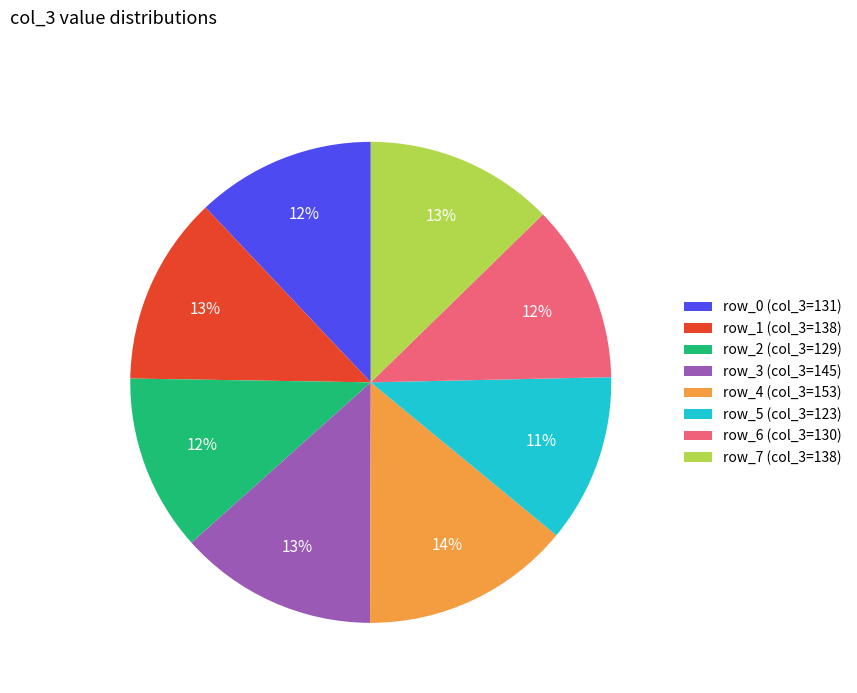

To the nearest percent, what is the average slice percentage?

12%